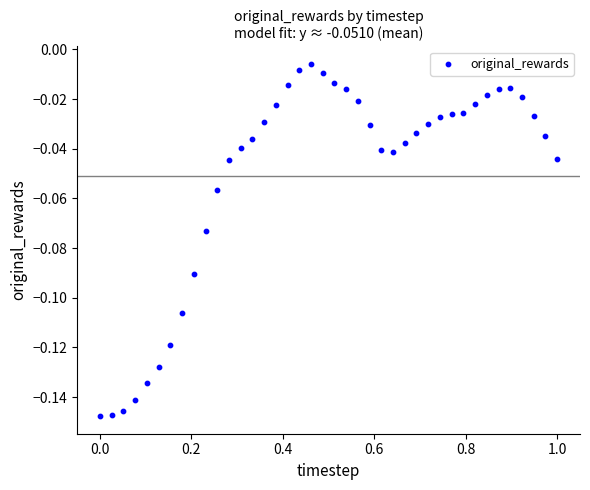

What is the range of X values (max minus min)?

1.0